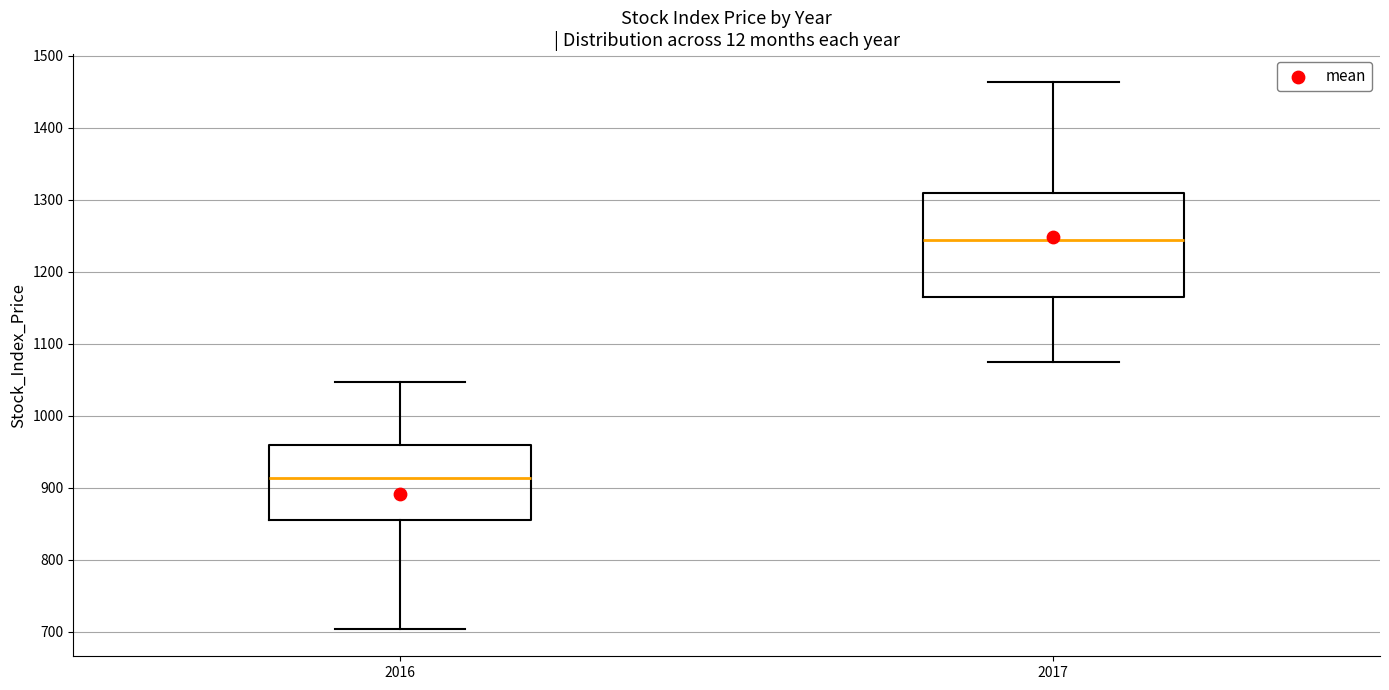

Reading left to right, transcribe this box plot: for each box, give where its median line is, the range the box spans, and where its two whiskers end, as read against the y-axis. The values are not printed on the chart, so give them approximately, as read against the axis.

2016: median 910, box 860 to 960, whiskers 700 to 1050
2017: median 1240, box 1170 to 1310, whiskers 1080 to 1460